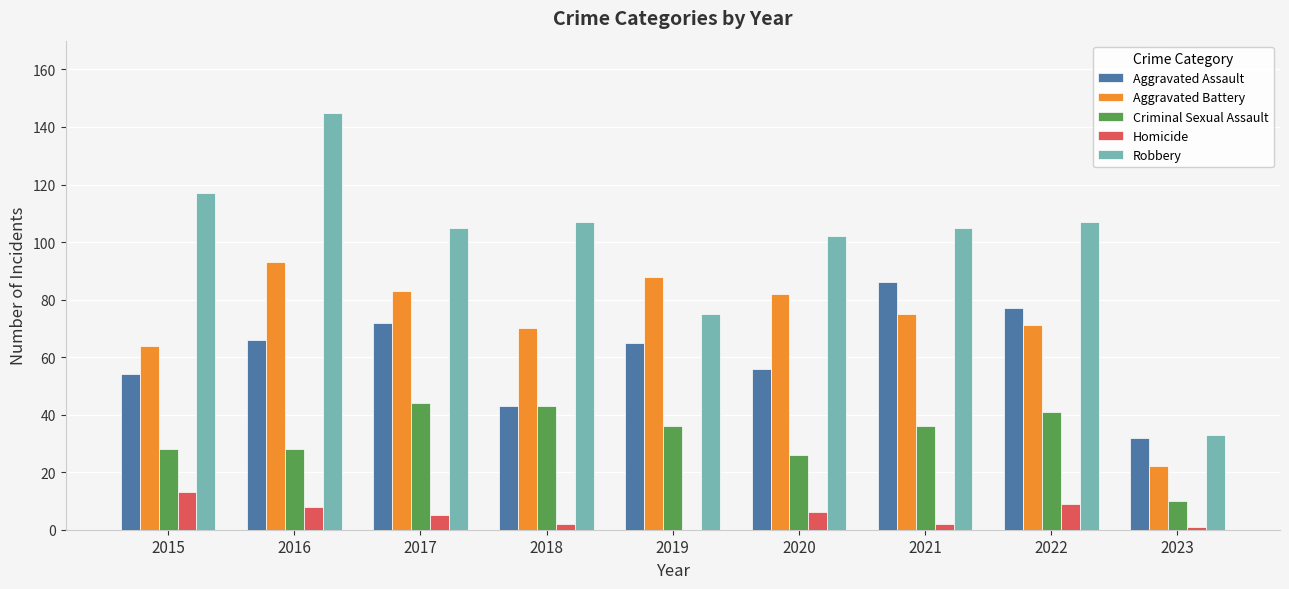

True or false: Robbery has a value of 72 at 2016.

False